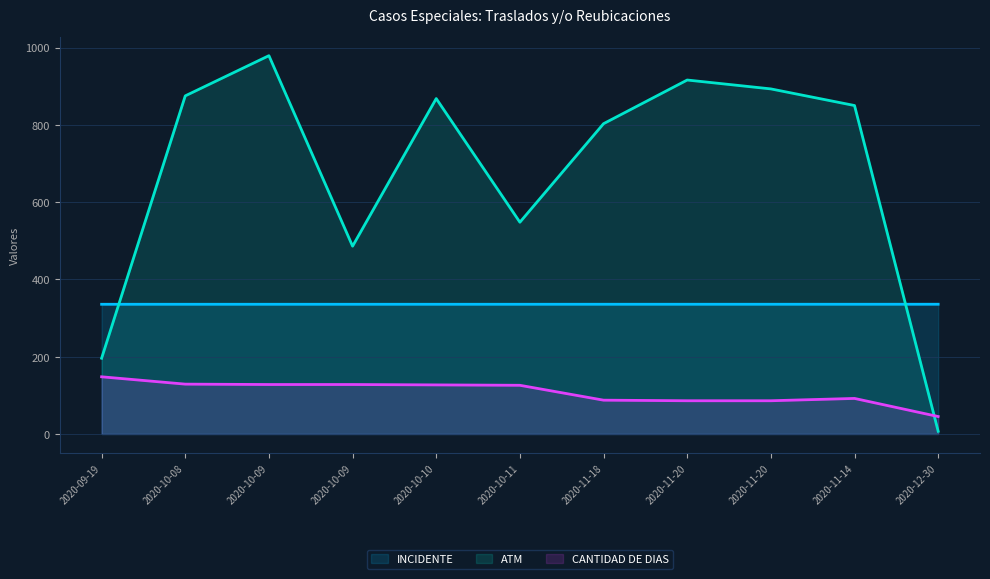

Where does the ATM series first go above 850?

2020-10-08